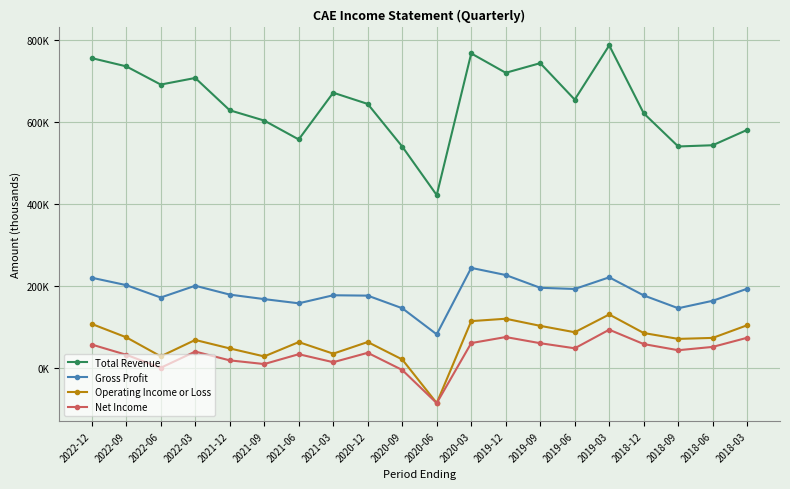

The value of Total Revenue at 2021-12 is 628700. True or false?

True